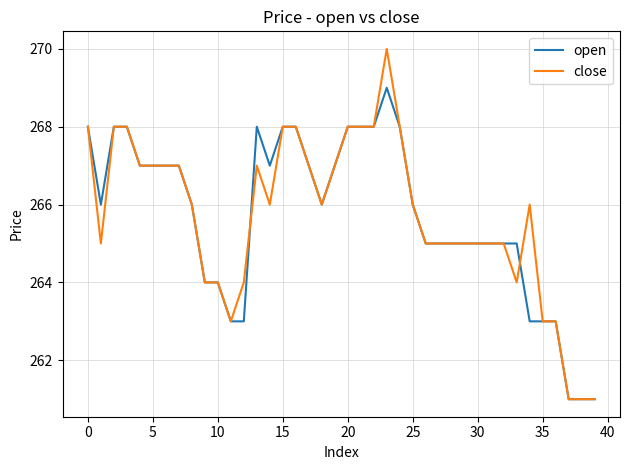

What is the lowest value of the close series?

261